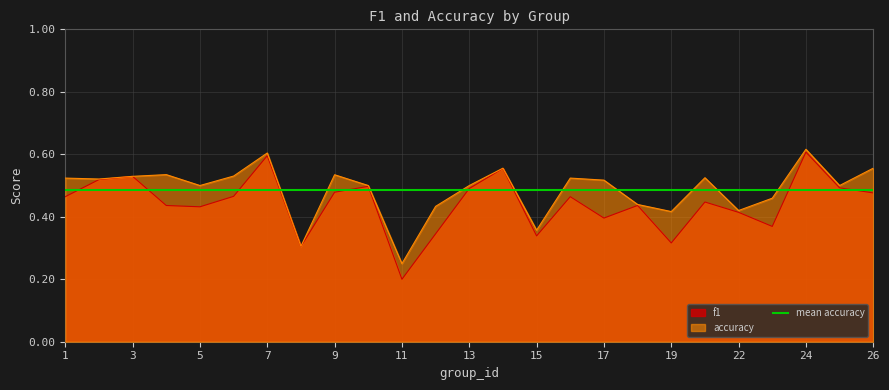

Which series has the largest total across all categories?

accuracy